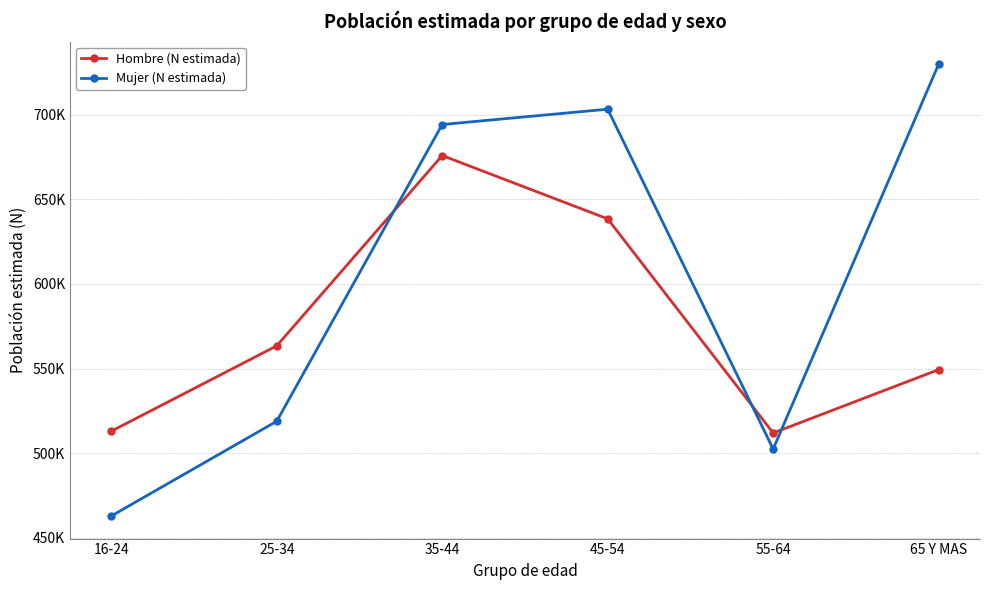

True or false: Hombre (N estimada) and Mujer (N estimada) intersect in this chart.

True